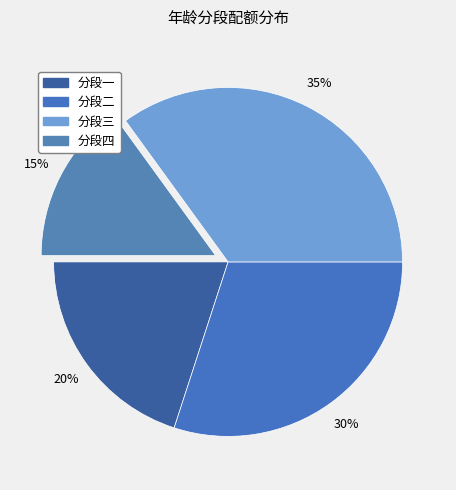

Is the sum of 分段三 and 分段四 greater than half?

No